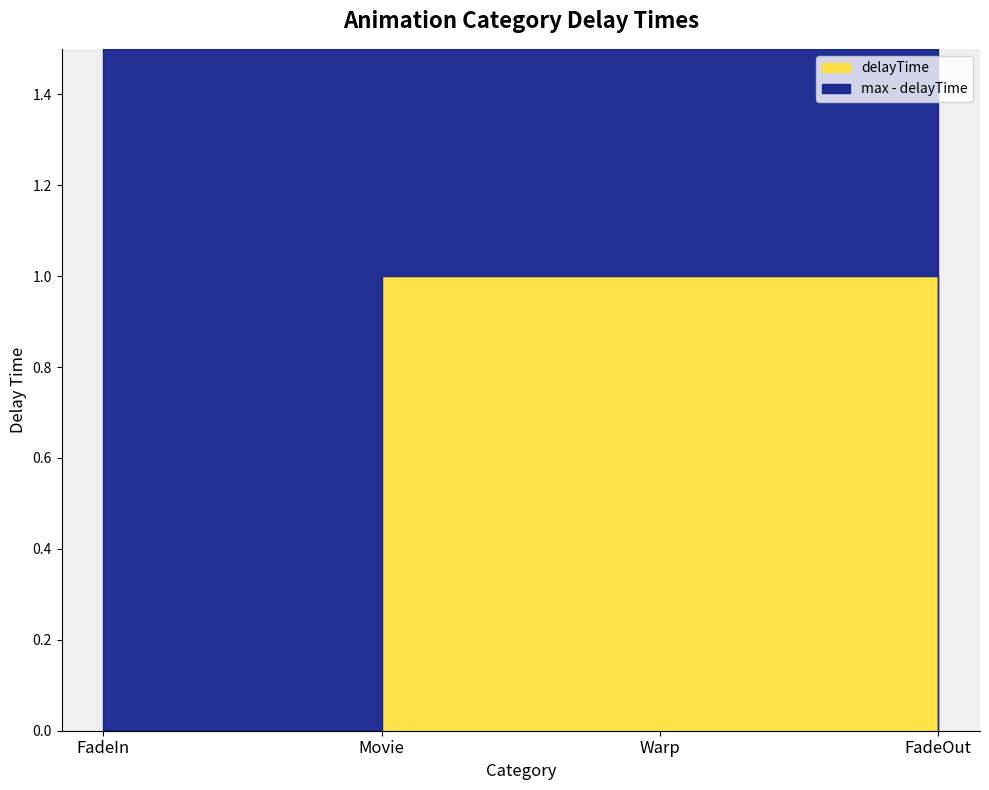

Reading left to right, what are all the values shown in this chart?

0	1	1	0